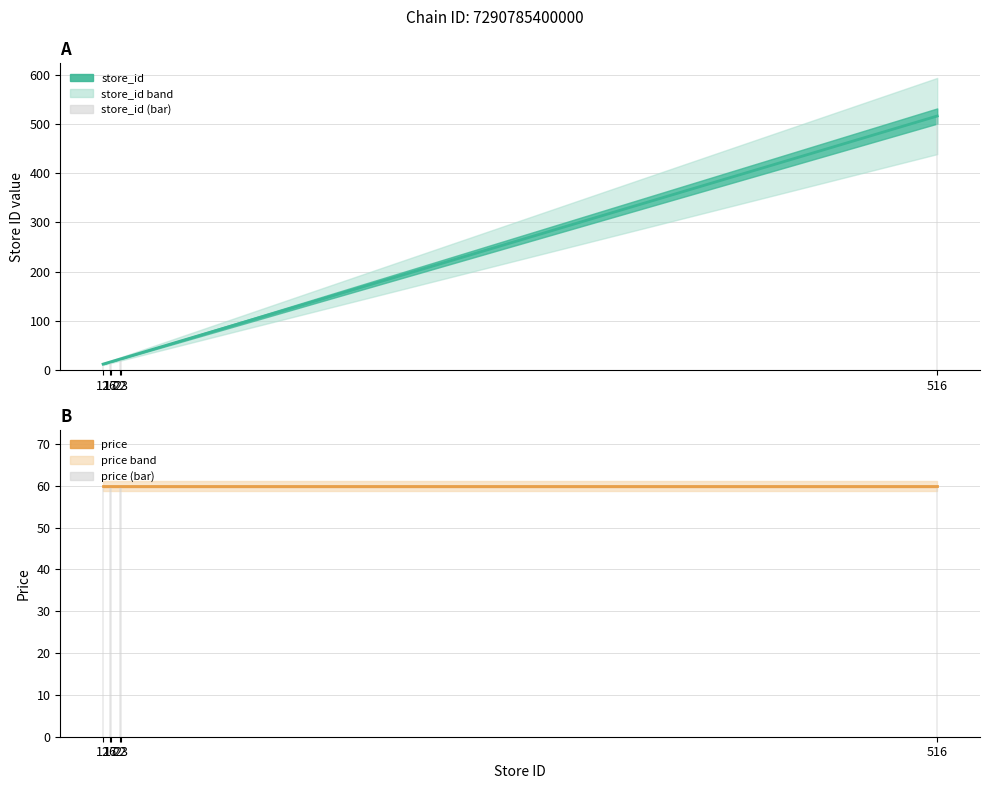

What is the value of the price (bar) bar at the 2nd from the left?

59.9